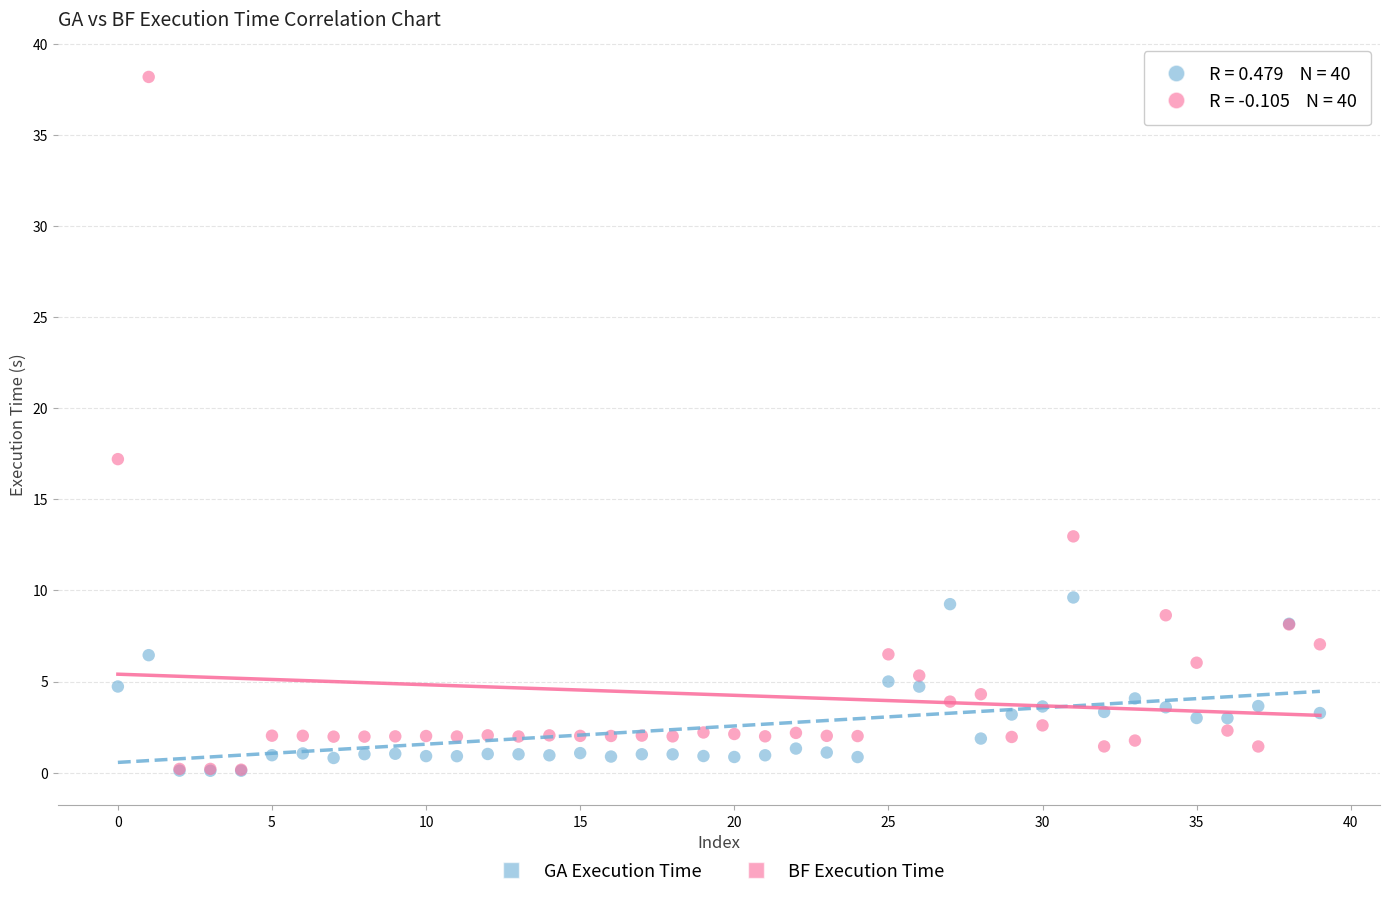

In the BF Execution Time series, what Y value is closest to 19?

17.2